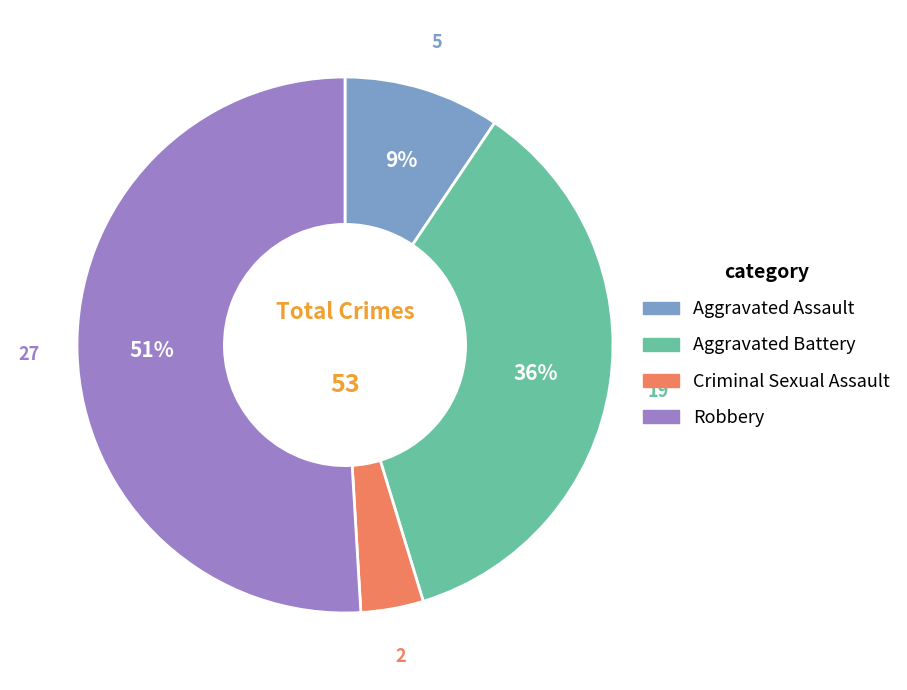

To the nearest percent, what is the combined percentage of Aggravated Battery and Robbery?

87%